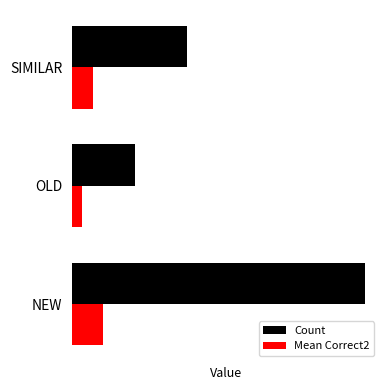

What is the sum of all Mean Correct2 values?

6.0